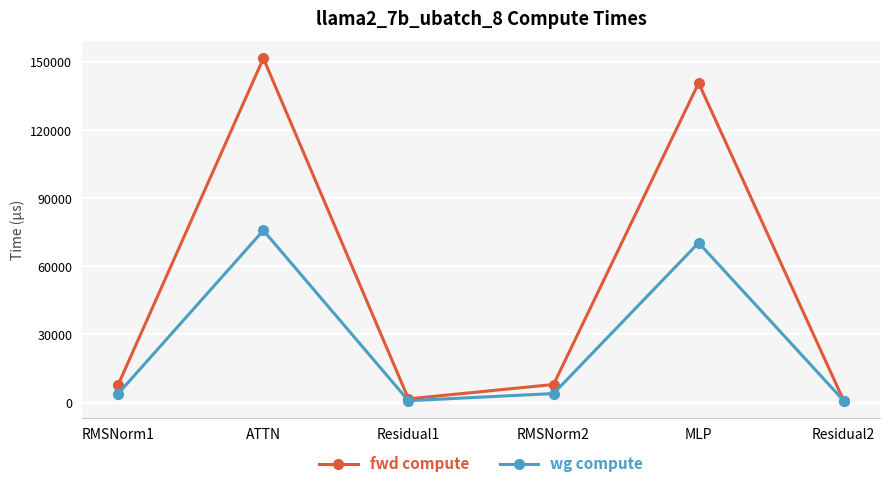

Rank the series by their maximum value, from highest to lowest.

fwd compute, wg compute